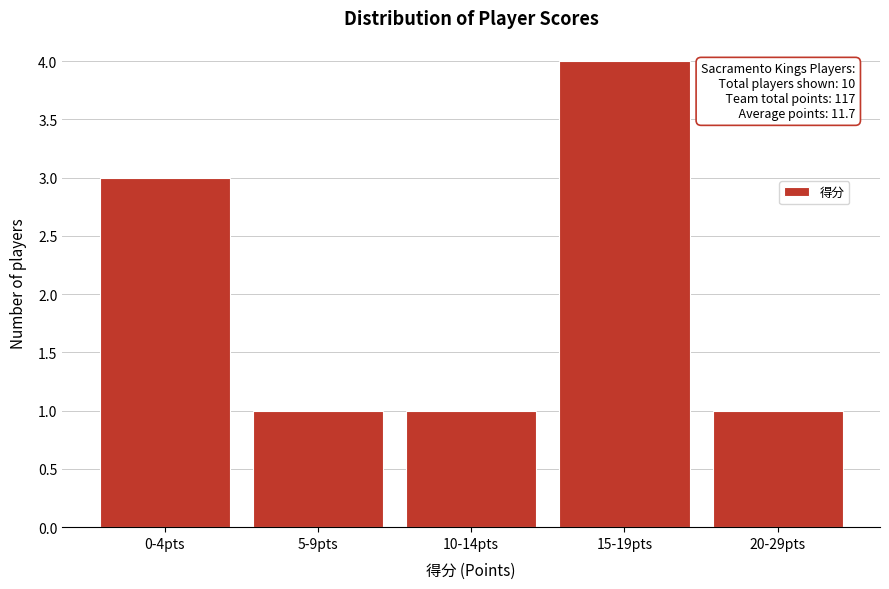

Reading right to left, transcribe all the data shown in this chart.

1	4	1	1	3